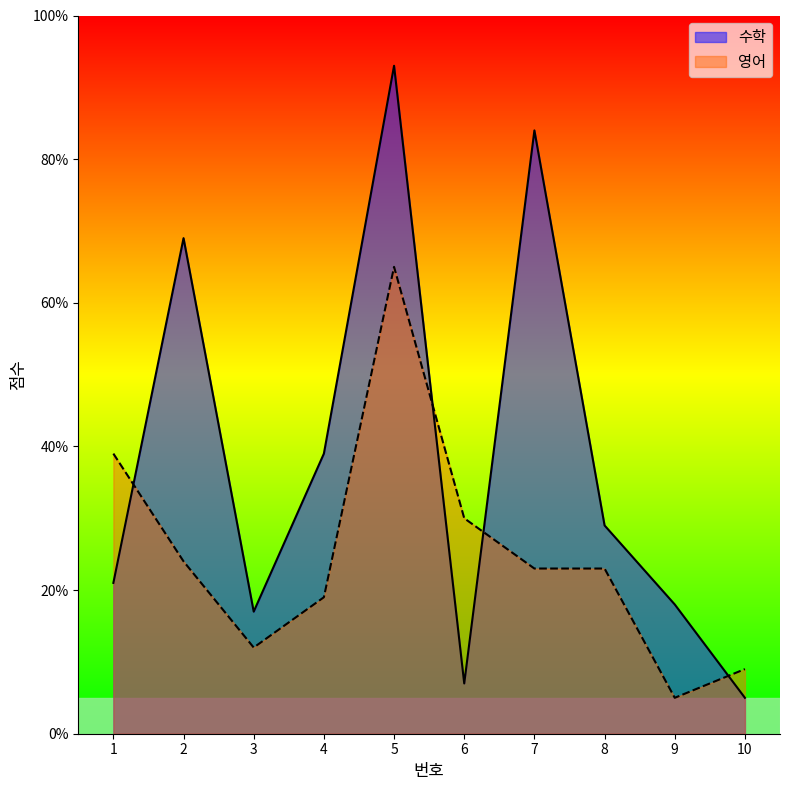

How many interior local valleys does the 영어 series have?

2